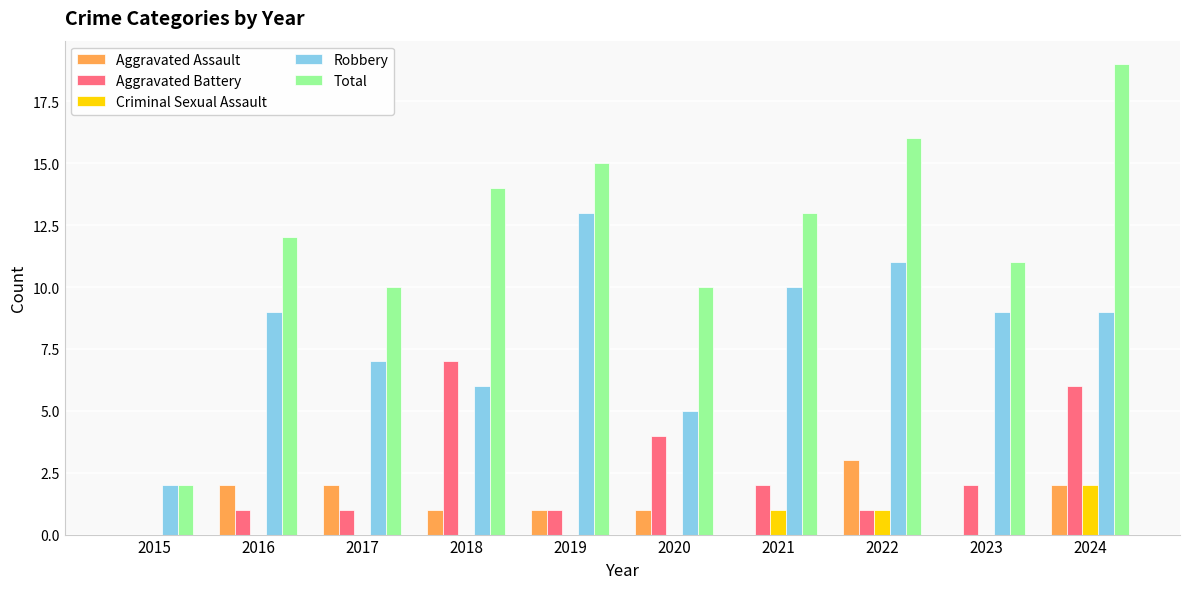

Which series has the largest total across all categories?

Total